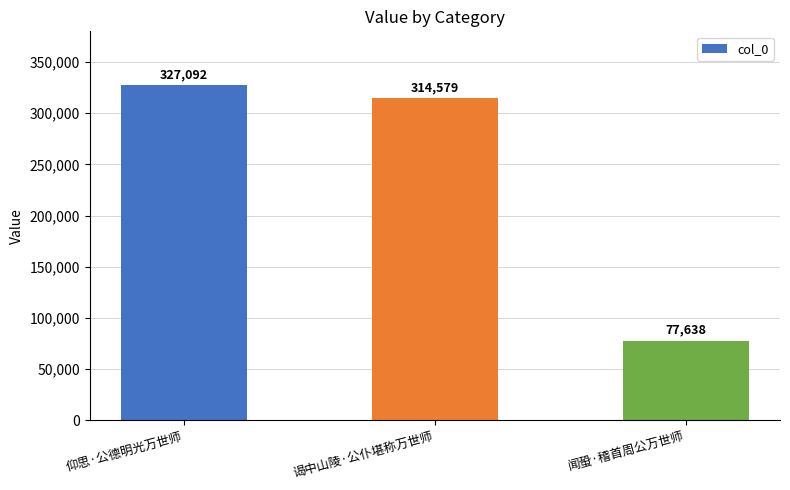

What is the maximum value shown in the chart?

327092